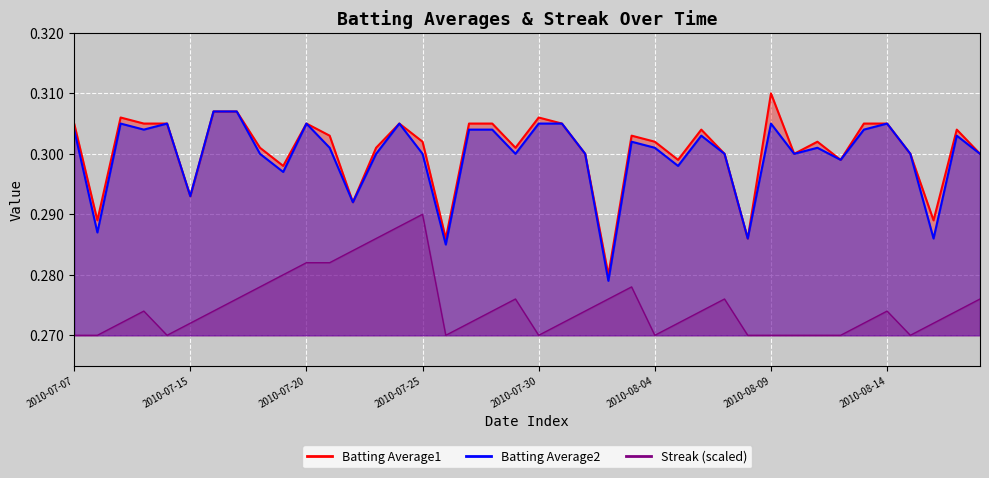

Between 2010-07-24 and 2010-08-13, which series saw the biggest shift?

Streak